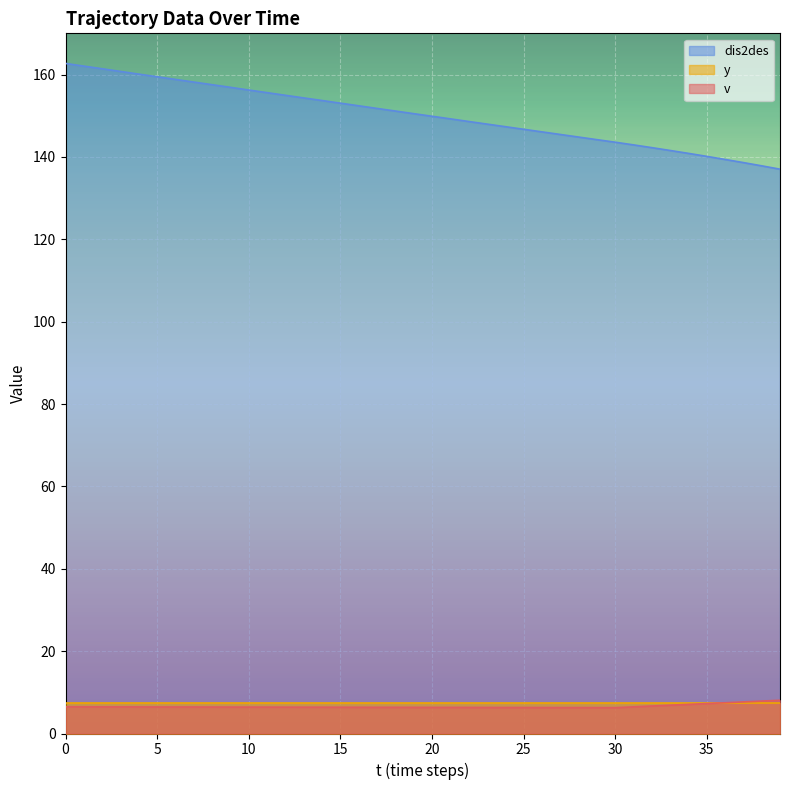

Does the chart display data point markers on the line(s)?

No